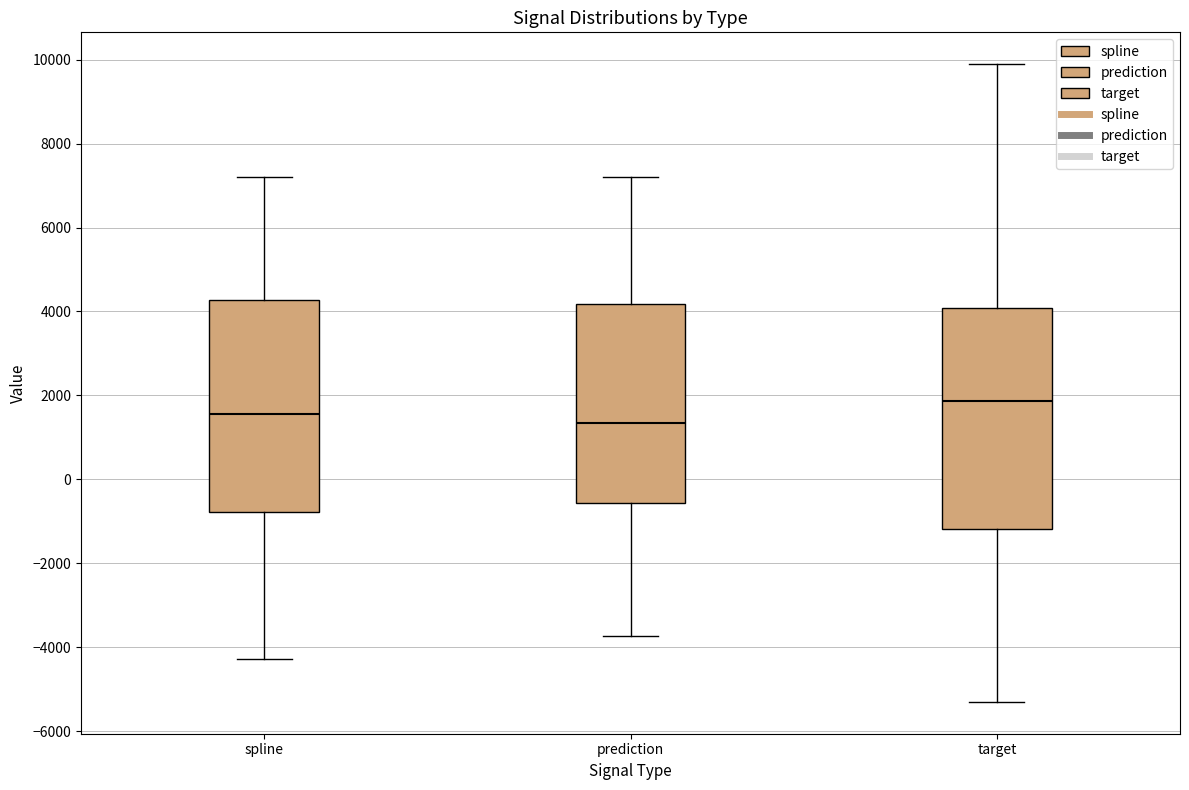

Reading left to right, read every box against the y-axis: the position of its median line, the range the box covers, and the ends of its whiskers. The values are not printed on the chart, so give them approximately, as read against the axis.

spline: median 1600, box -800 to 4200, whiskers -4200 to 7200
prediction: median 1400, box -600 to 4200, whiskers -3800 to 7200
target: median 1800, box -1200 to 4000, whiskers -5200 to 9800